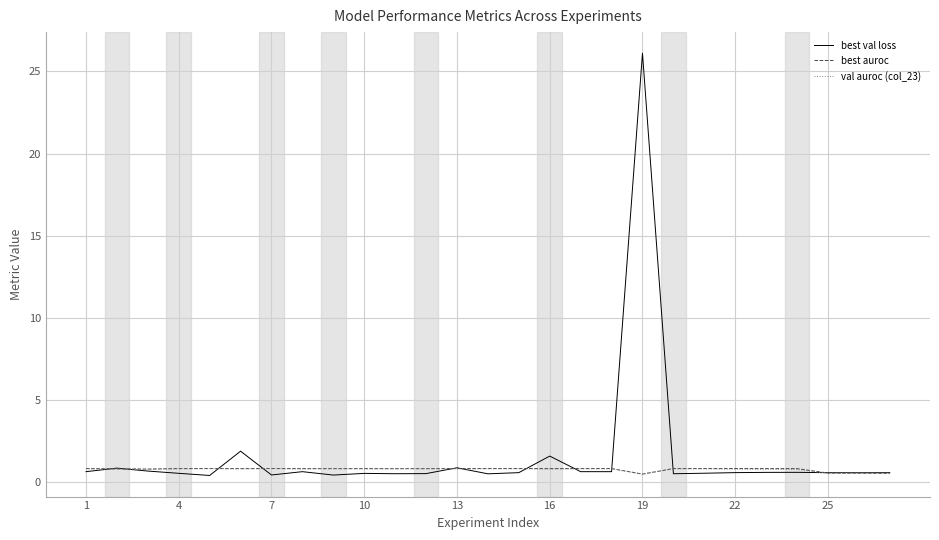

What is the maximum value shown in the chart?

26.1